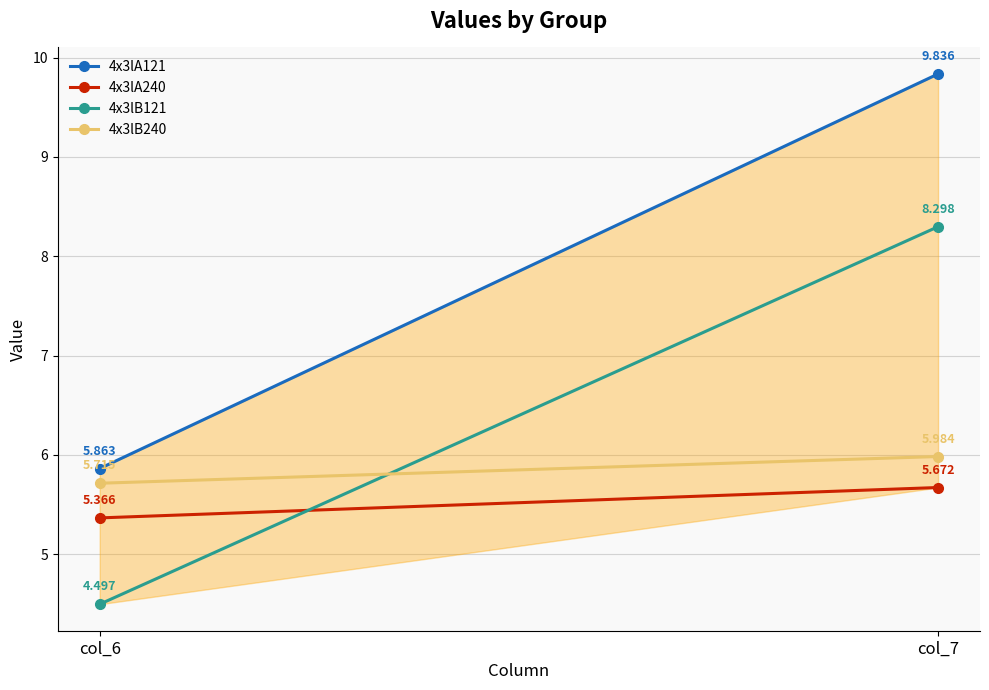

Rank the categories by 4x3lB240 value from highest to lowest.

col_7, col_6